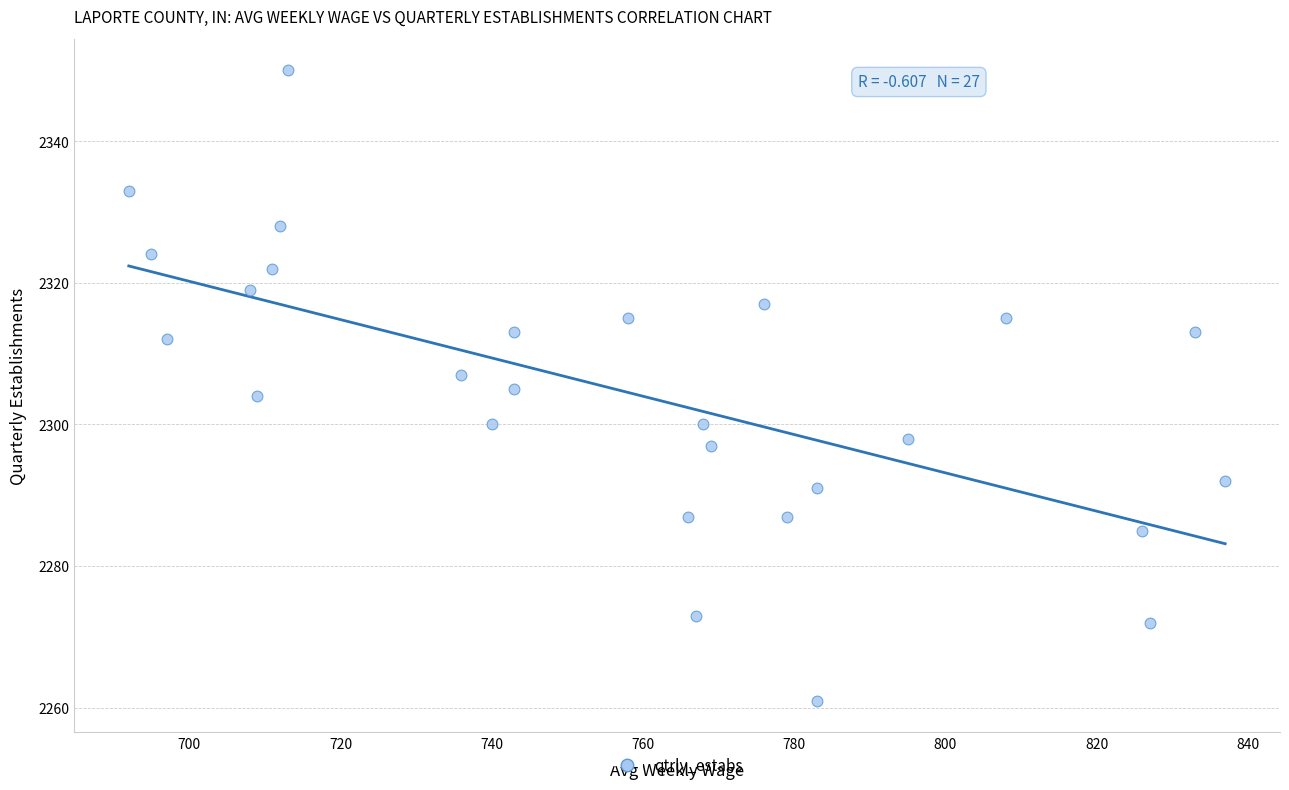

What is the range of Y values (max minus min)?

89